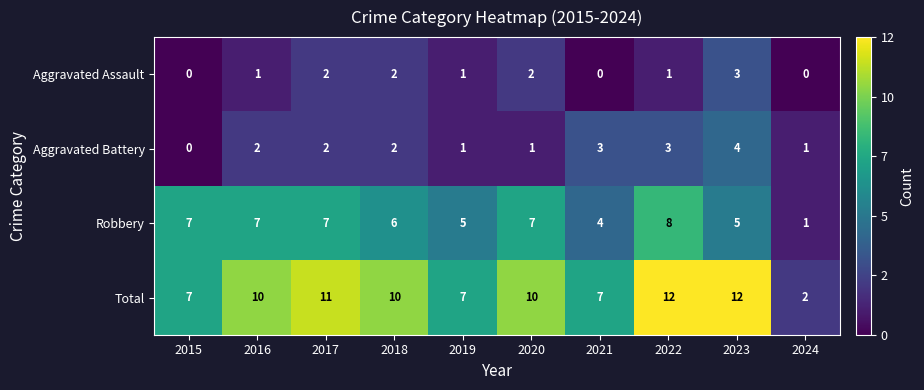

Rank the series by their maximum value, from lowest to highest.

Aggravated Assault, Aggravated Battery, Robbery, Total